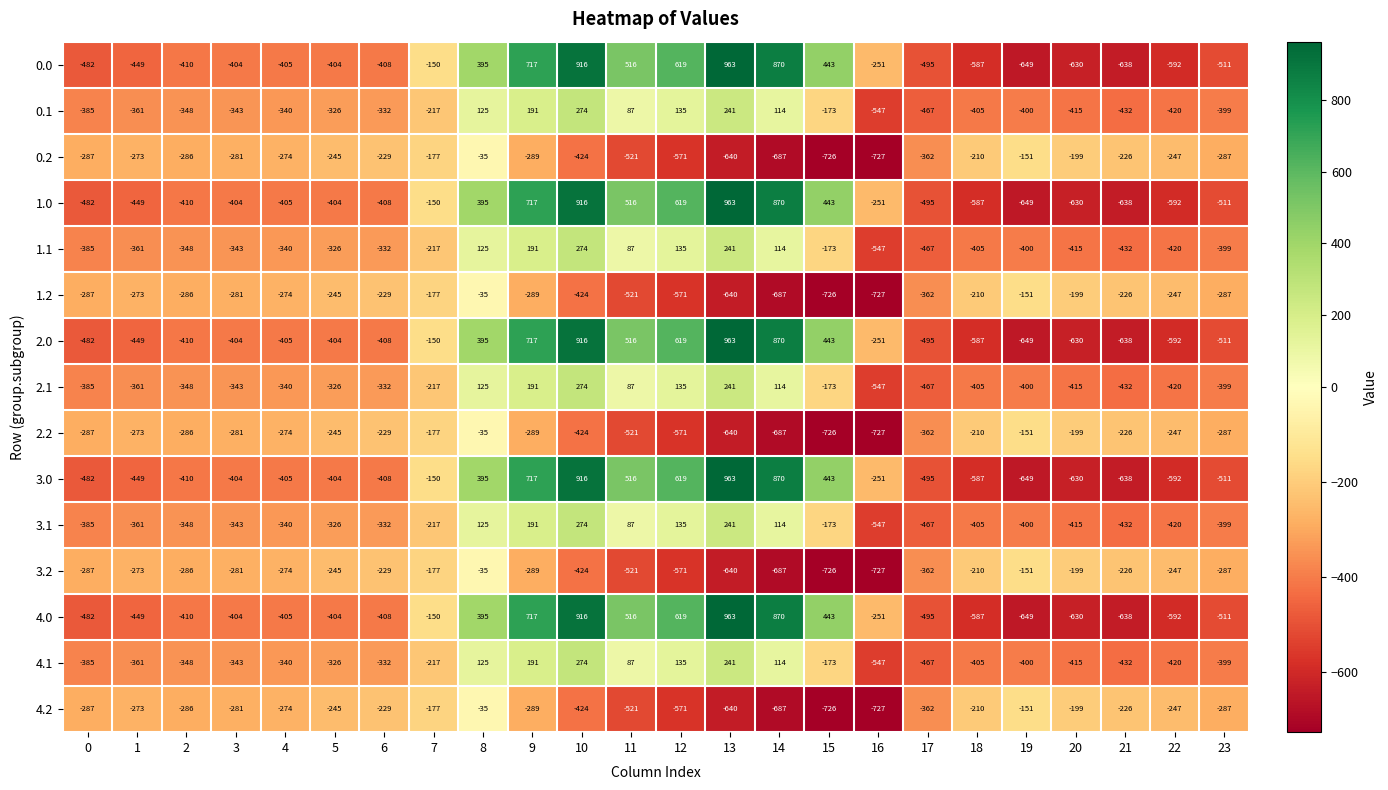

Rank the categories by 4.1 value from lowest to highest.

16, 17, 21, 22, 20, 18, 19, 23, 0, 1, 2, 3, 4, 6, 5, 7, 15, 11, 14, 8, 12, 9, 13, 10